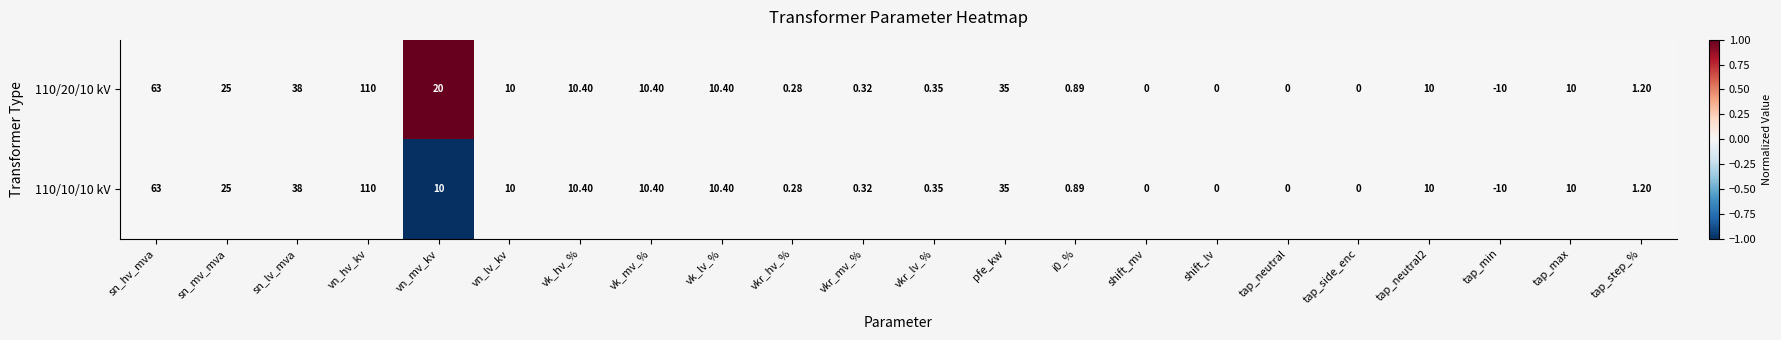

At which category is the sum across all series the highest?

vn_hv_kv